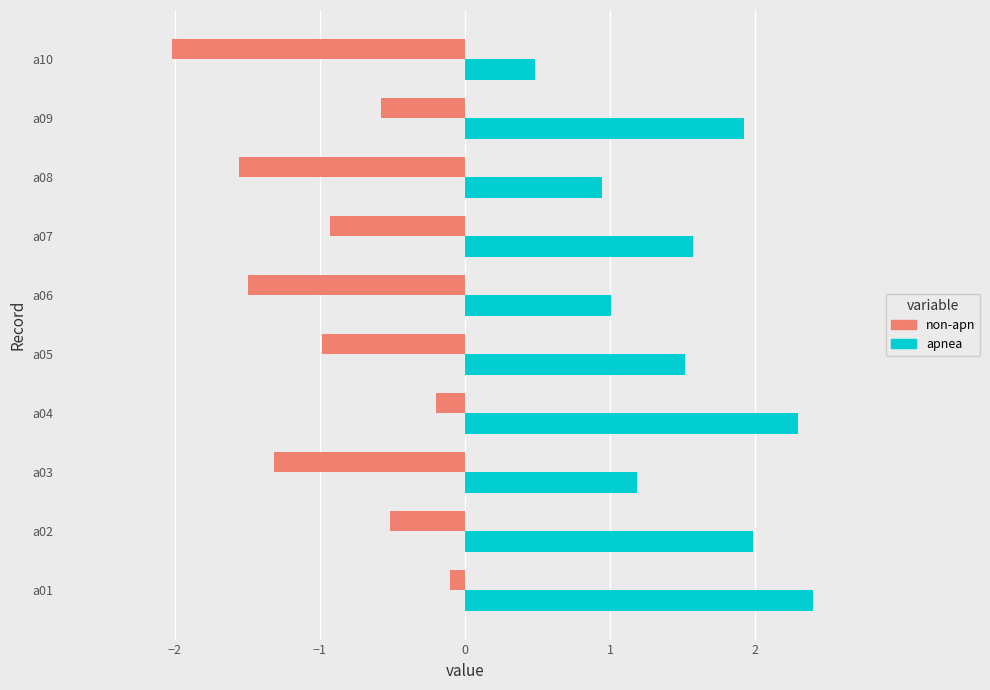

What is the lowest value of the non-apn series?

-2.0